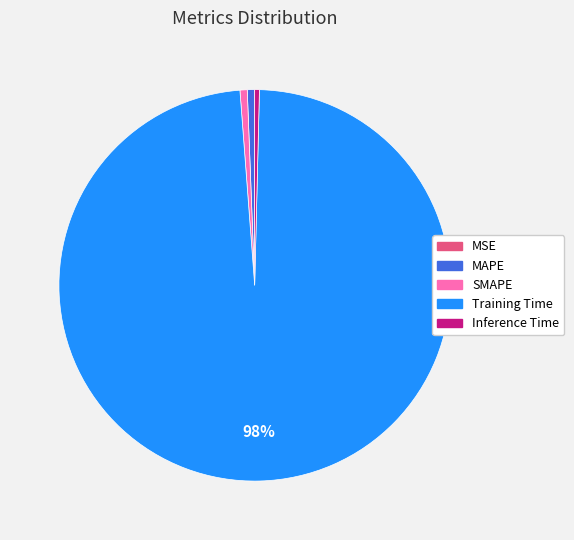

The SMAPE slice represents 1% of the pie. True or false?

True